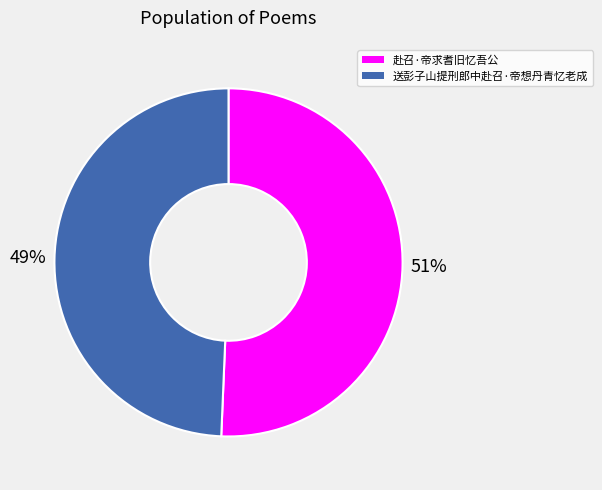

How many segments does this pie chart have?

2